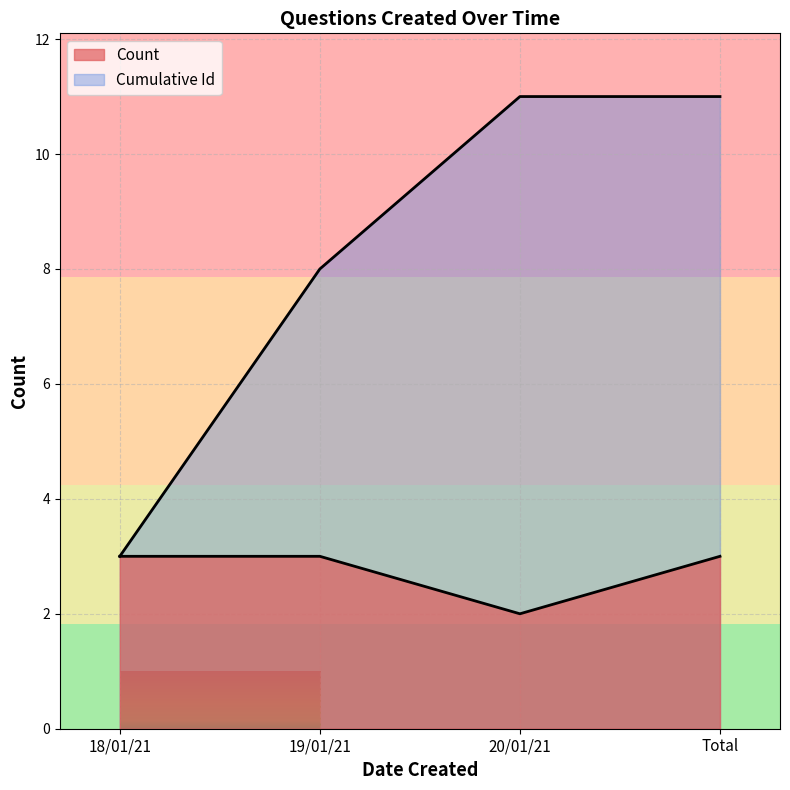

What is the total value across all series at 19/01/21?

11